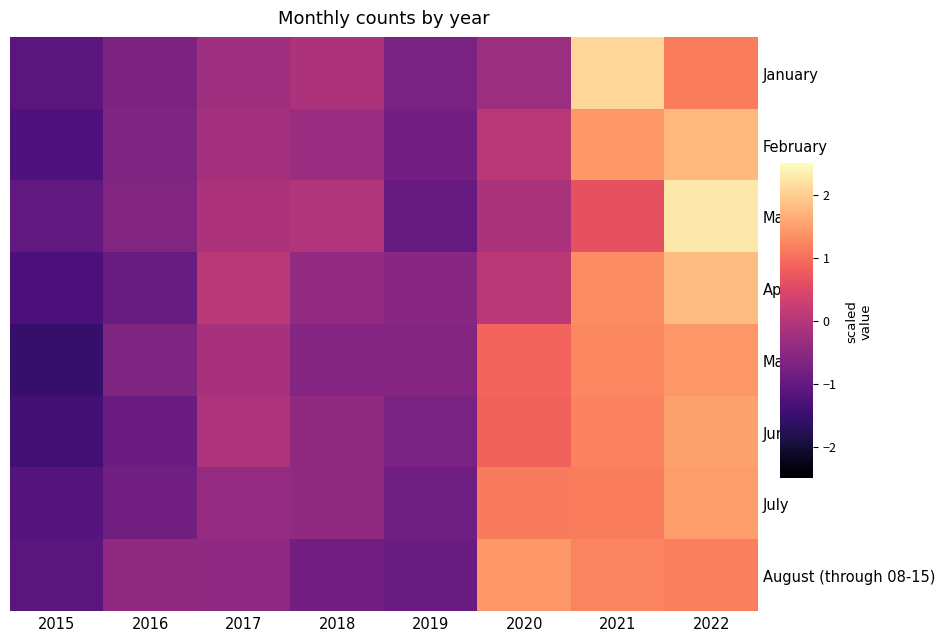

Reading left to right, list all the values displayed in this chart.

January: 2015=-1.1	2016=-0.7	2017=-0.3	2018=-0.1	2019=-0.7	2020=-0.3	2021=2.1	2022=1.1
February: 2015=-1.3	2016=-0.7	2017=-0.2	2018=-0.3	2019=-0.8	2020=0.1	2021=1.4	2022=1.8
March: 2015=-1.0	2016=-0.6	2017=-0.1	2018=-0.0	2019=-1.0	2020=-0.1	2021=0.6	2022=2.3
April: 2015=-1.3	2016=-0.9	2017=0.1	2018=-0.4	2019=-0.6	2020=0.1	2021=1.3	2022=1.8
May: 2015=-1.5	2016=-0.7	2017=-0.2	2018=-0.6	2019=-0.6	2020=0.9	2021=1.3	2022=1.4
June: 2015=-1.4	2016=-0.9	2017=-0.1	2018=-0.5	2019=-0.7	2020=0.8	2021=1.2	2022=1.5
July: 2015=-1.2	2016=-0.8	2017=-0.4	2018=-0.5	2019=-0.9	2020=1.1	2021=1.1	2022=1.5
August (through 08-15): 2015=-1.1	2016=-0.5	2017=-0.5	2018=-0.8	2019=-0.9	2020=1.4	2021=1.2	2022=1.2